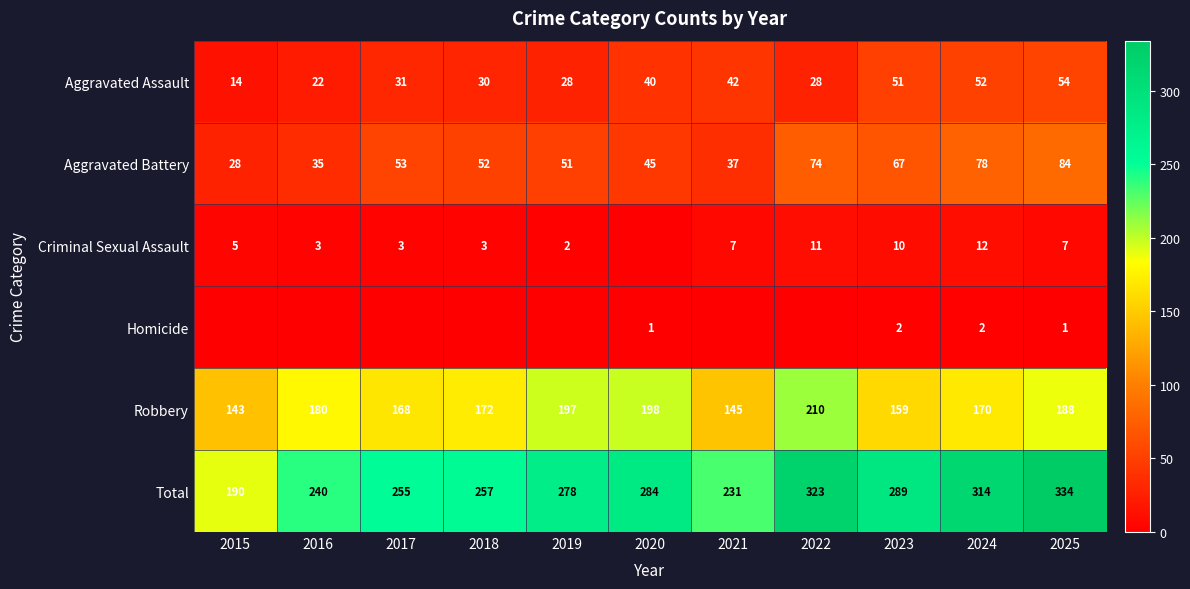

What is the difference between the highest and lowest values at 2025?

333